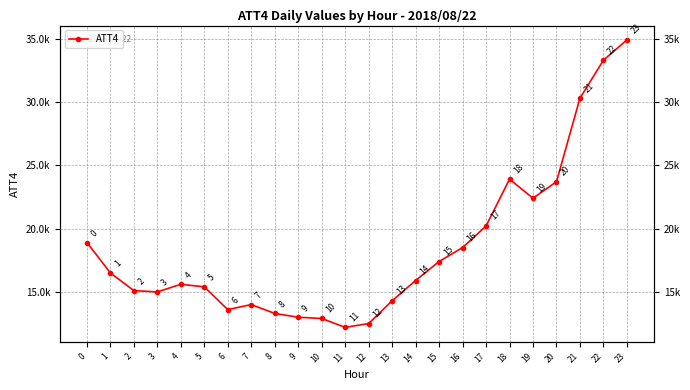

What is the ratio of the value at 2 to the value at 7?

1.1